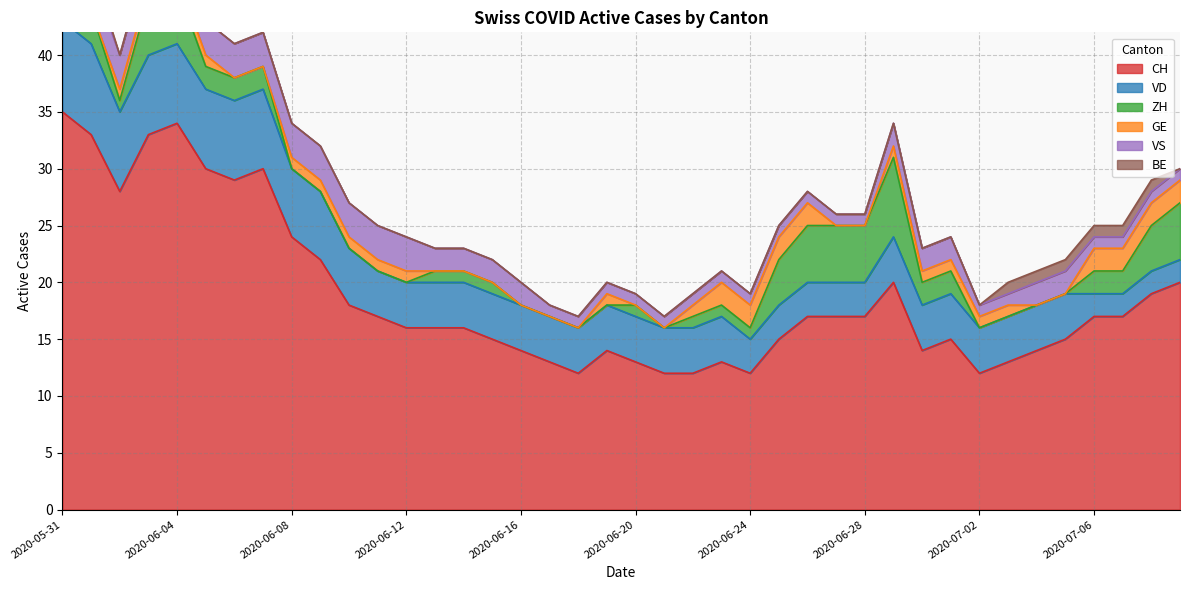

Rank the categories by ZH value from highest to lowest.

2020-06-29, 2020-06-03, 2020-06-04, 2020-06-26, 2020-06-27, 2020-06-28, 2020-07-09, 2020-06-25, 2020-07-08, 2020-05-31, 2020-06-01, 2020-06-05, 2020-06-06, 2020-06-07, 2020-06-30, 2020-07-01, 2020-07-06, 2020-07-07, 2020-06-02, 2020-06-13, 2020-06-14, 2020-06-15, 2020-06-20, 2020-06-22, 2020-06-23, 2020-06-24, 2020-06-08, 2020-06-09, 2020-06-10, 2020-06-11, 2020-06-12, 2020-06-16, 2020-06-17, 2020-06-18, 2020-06-19, 2020-06-21, 2020-07-02, 2020-07-03, 2020-07-04, 2020-07-05